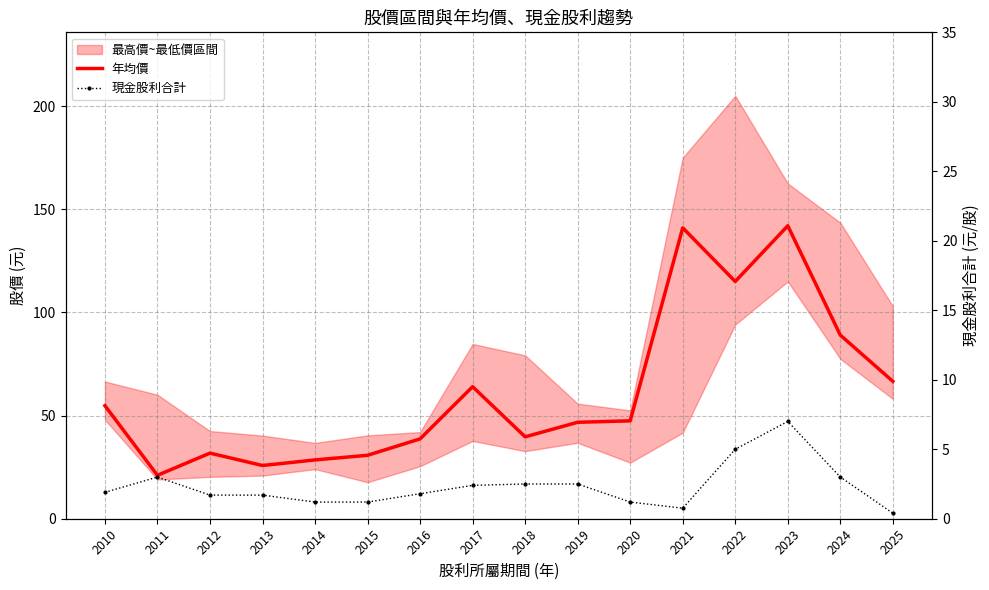

At which category is the sum across all series the highest?

2023